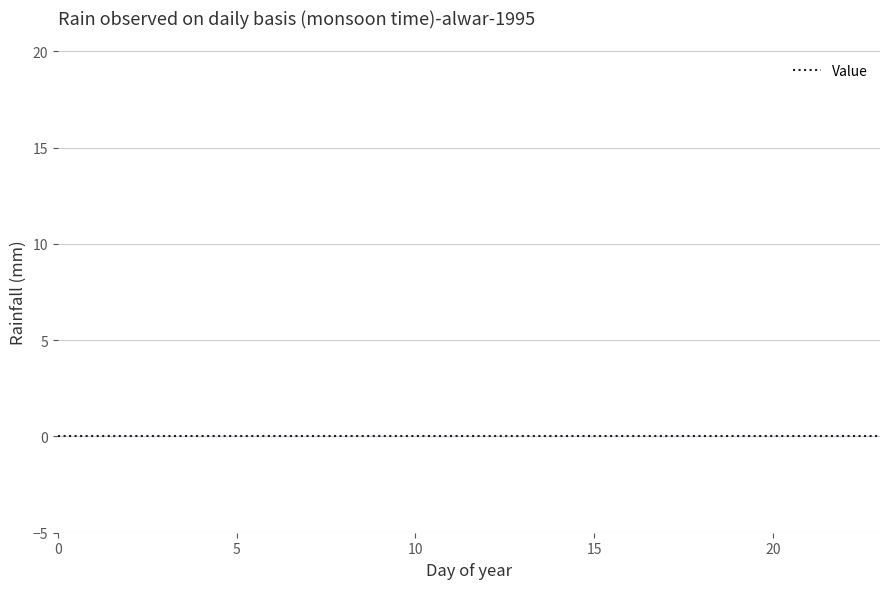

True or false: Hour has more than 1 interior local peaks.

False